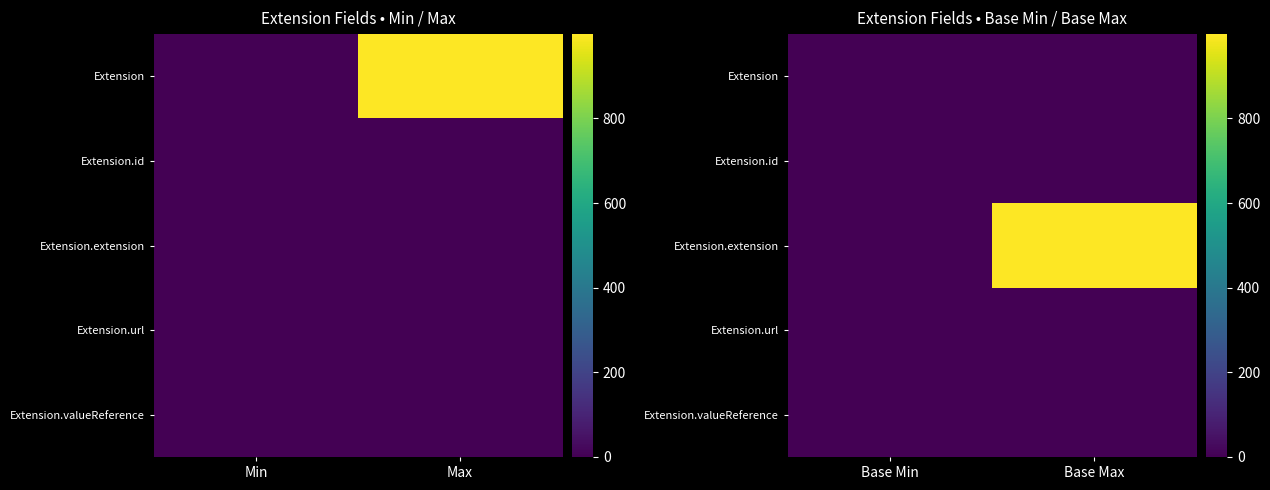

What is the total value across all series at Base Max?

1003